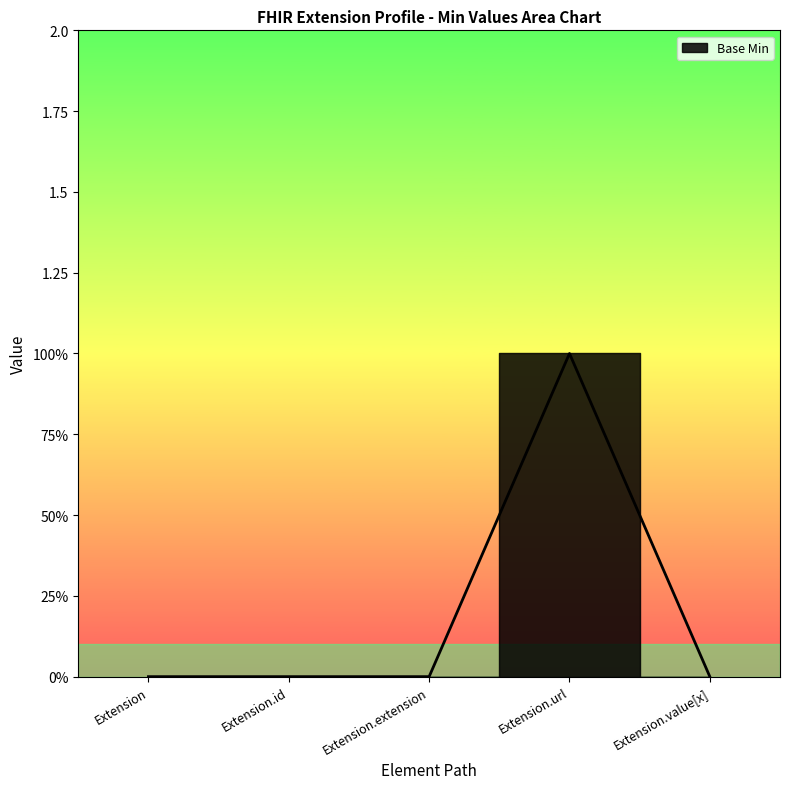

What is the label of the 2nd point from the right?

Extension.url